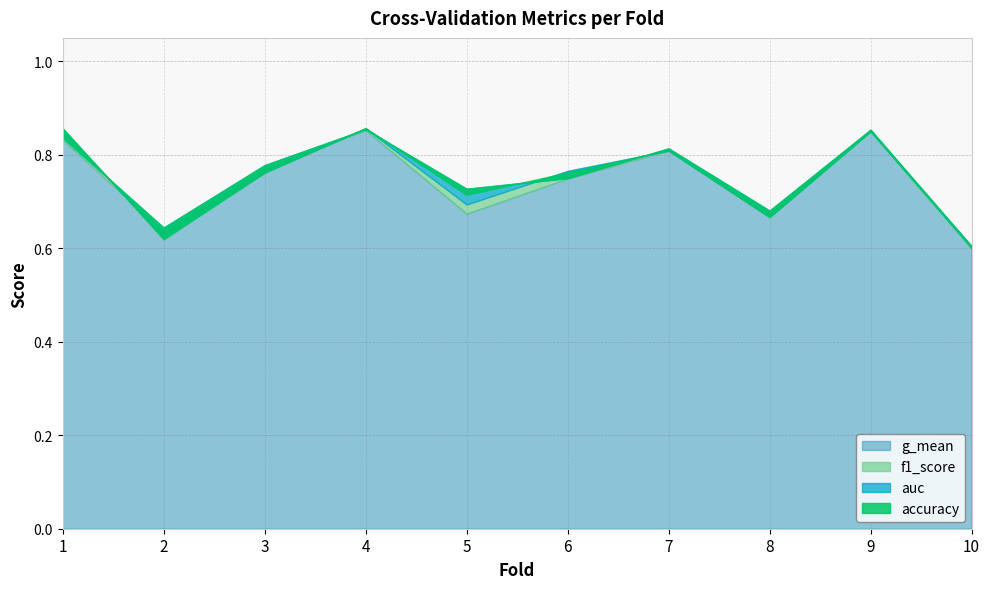

List the series in order of their peak value, highest first.

accuracy, f1_score, auc, g_mean